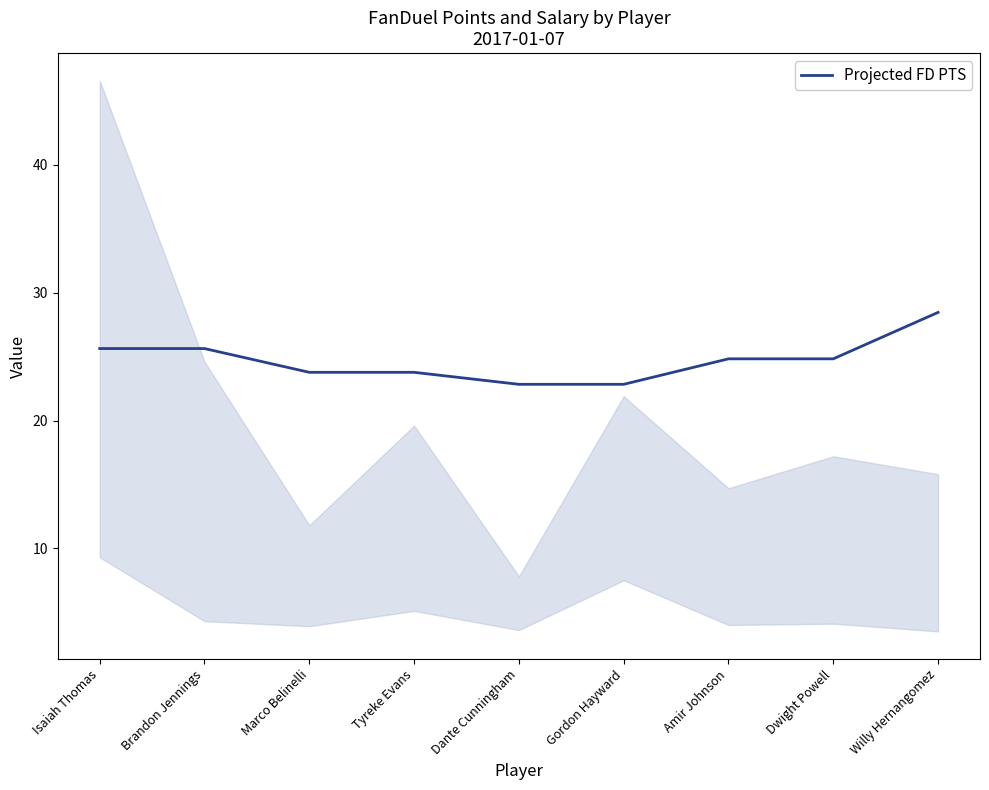

How many values are below 24?

4